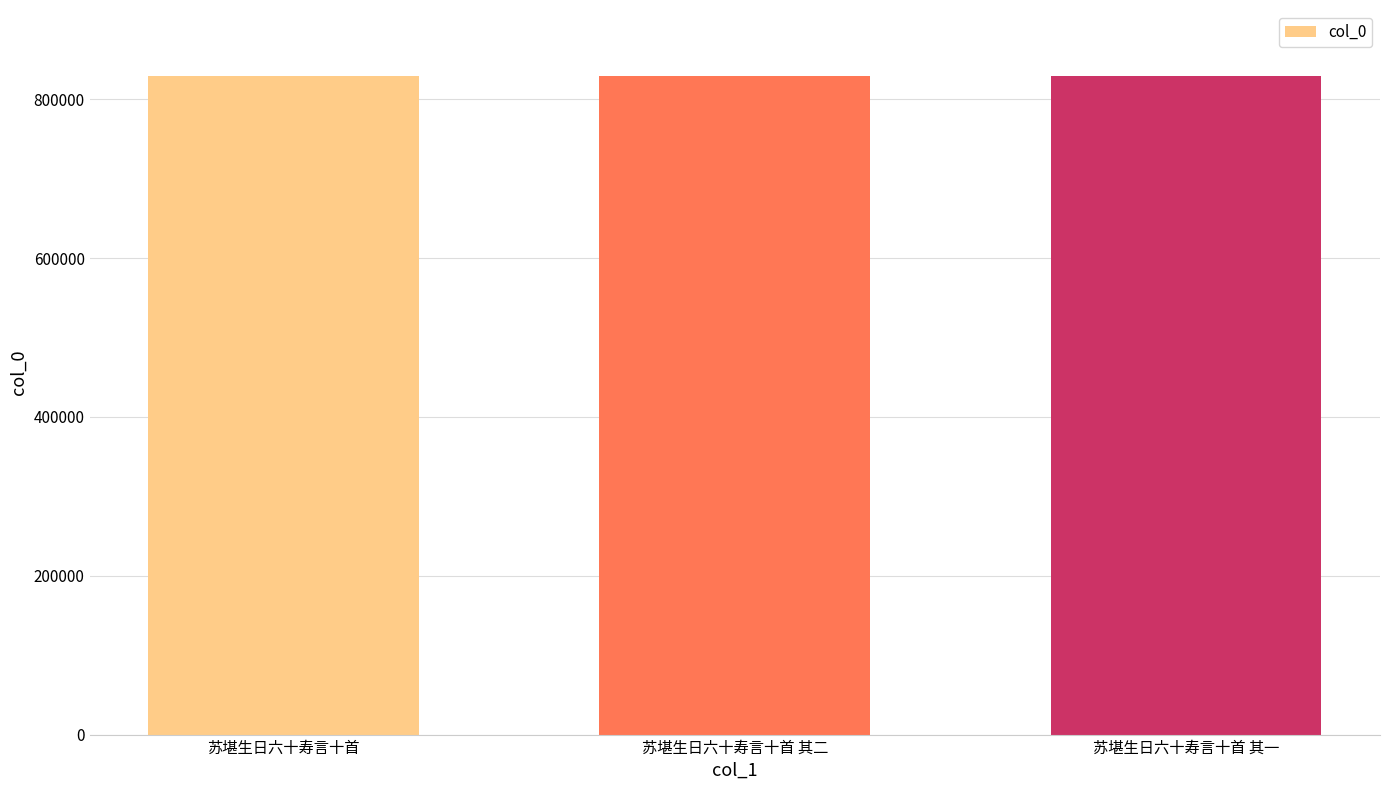

The chart shows a value of 829442 at 苏堪生日六十寿言十首. True or false?

True